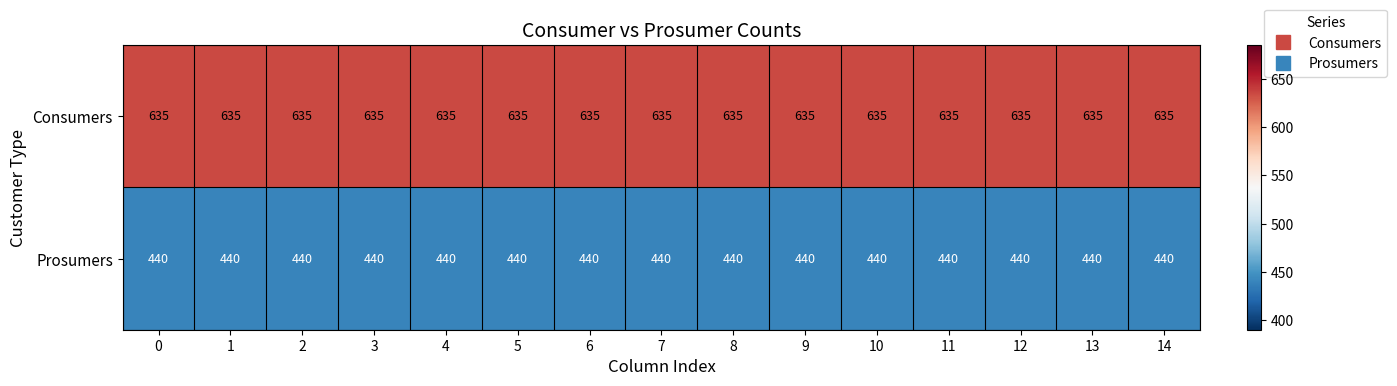

What is the maximum value shown in the chart?

635